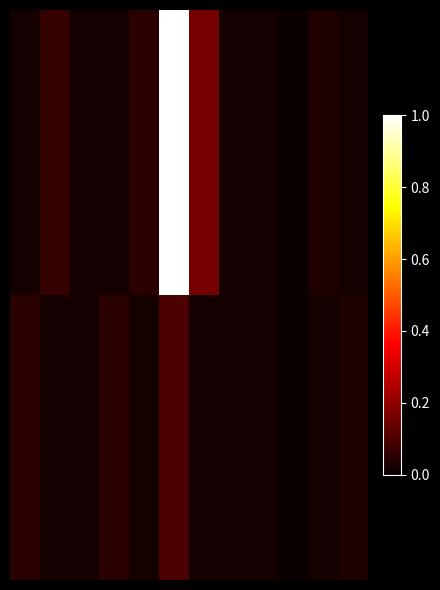

Which series has the widest spread of values?

PointInsideCircleOutsideRectangle